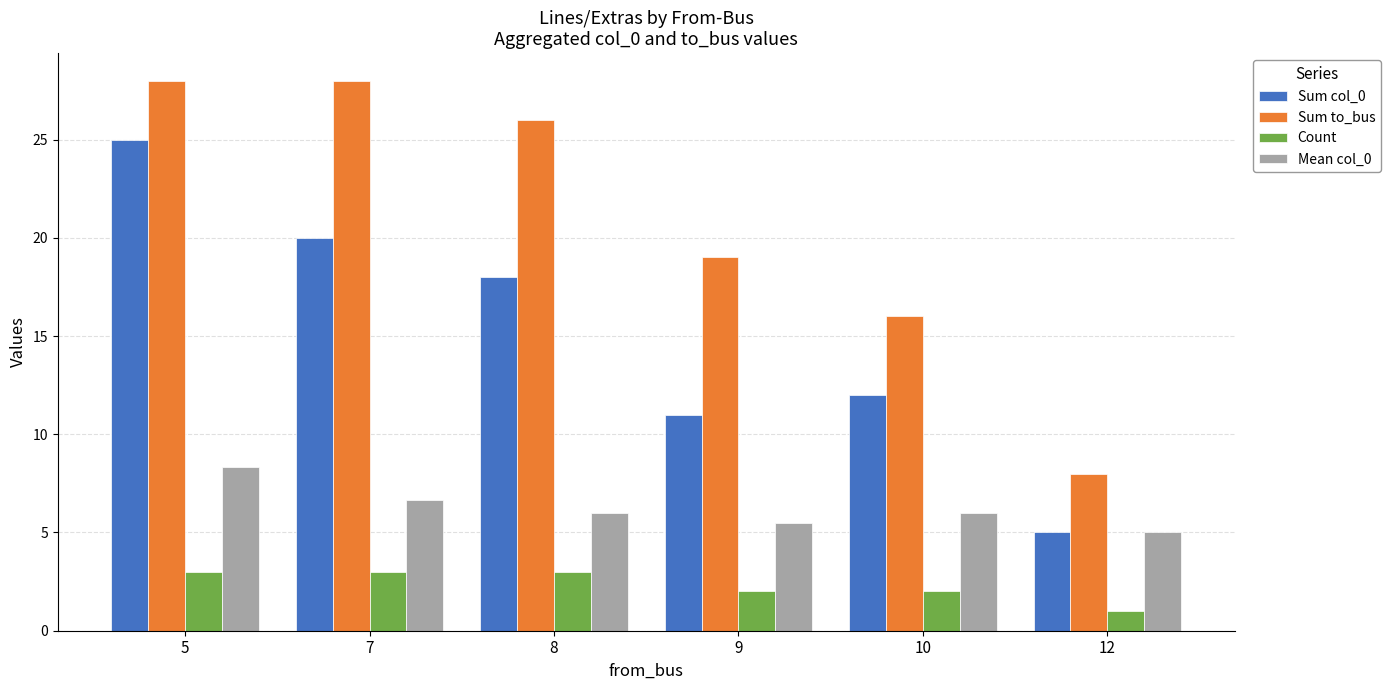

Reading left to right, transcribe all the data shown in this chart.

Sum col_0: 25.0	20.0	18.0	11.0	12.0	5.0
Sum to_bus: 28.0	28.0	26.0	19.0	16.0	8.0
Count: 3.0	3.0	3.0	2.0	2.0	1.0
Mean col_0: 8.3	6.7	6.0	5.5	6.0	5.0